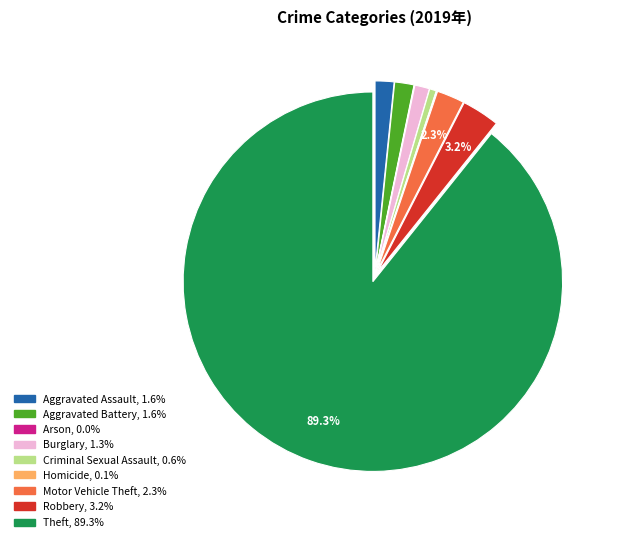

Between Theft and Criminal Sexual Assault, which is larger?

Theft